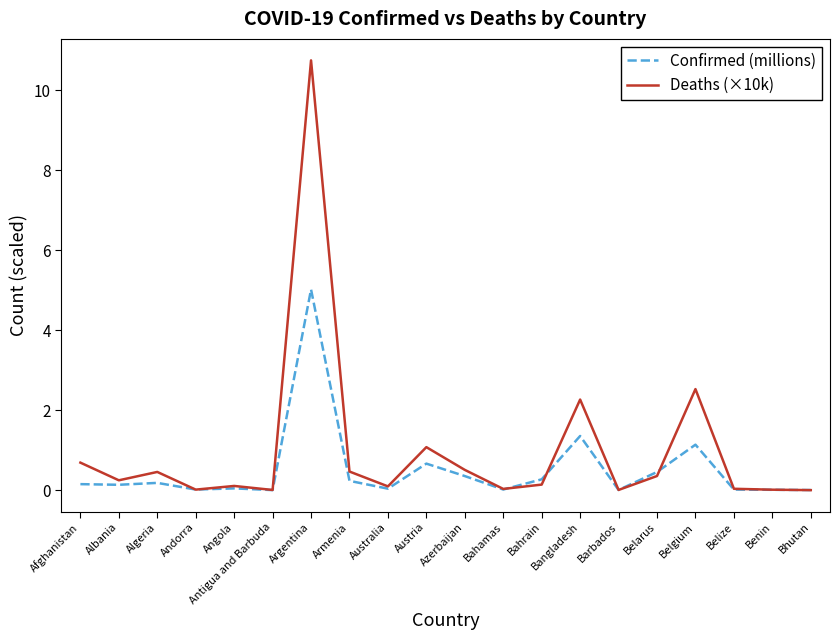

In Deaths (×10k), how many points are higher than both neighbors (excluding endpoints)?

6